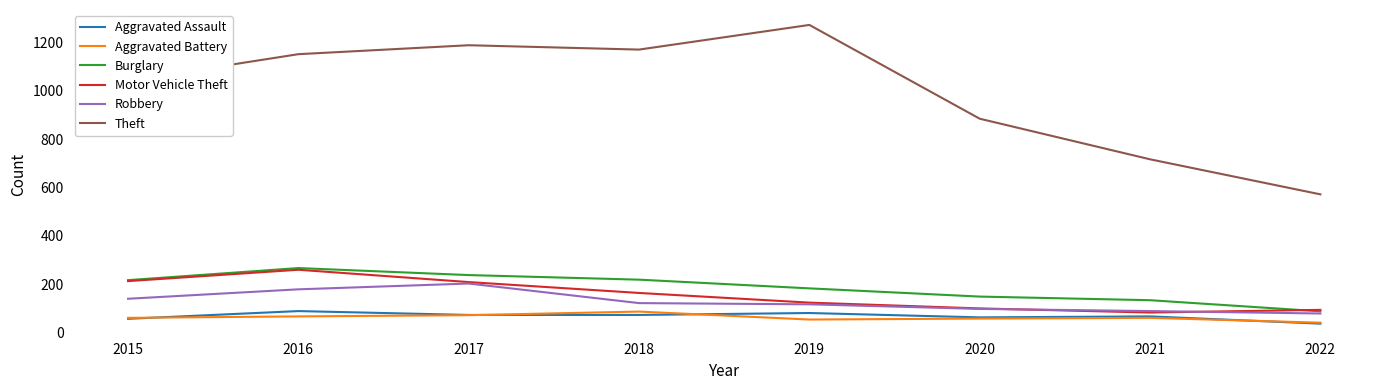

What are all the series names shown in the legend?

Aggravated Assault, Aggravated Battery, Burglary, Motor Vehicle Theft, Robbery, Theft